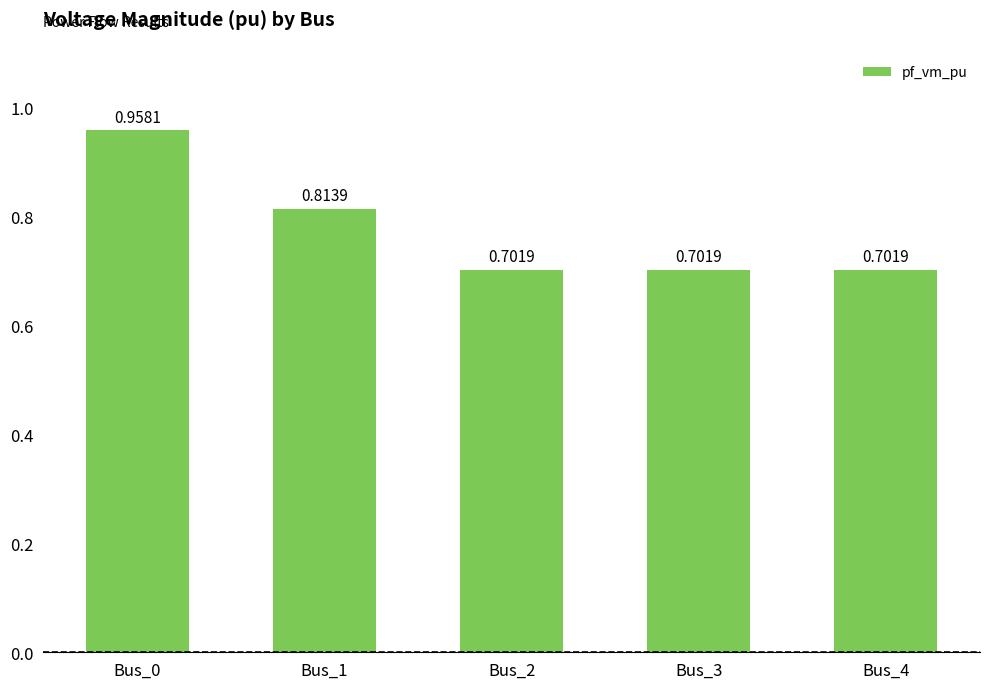

The chart shows a value of 0.7 at Bus_3. True or false?

True